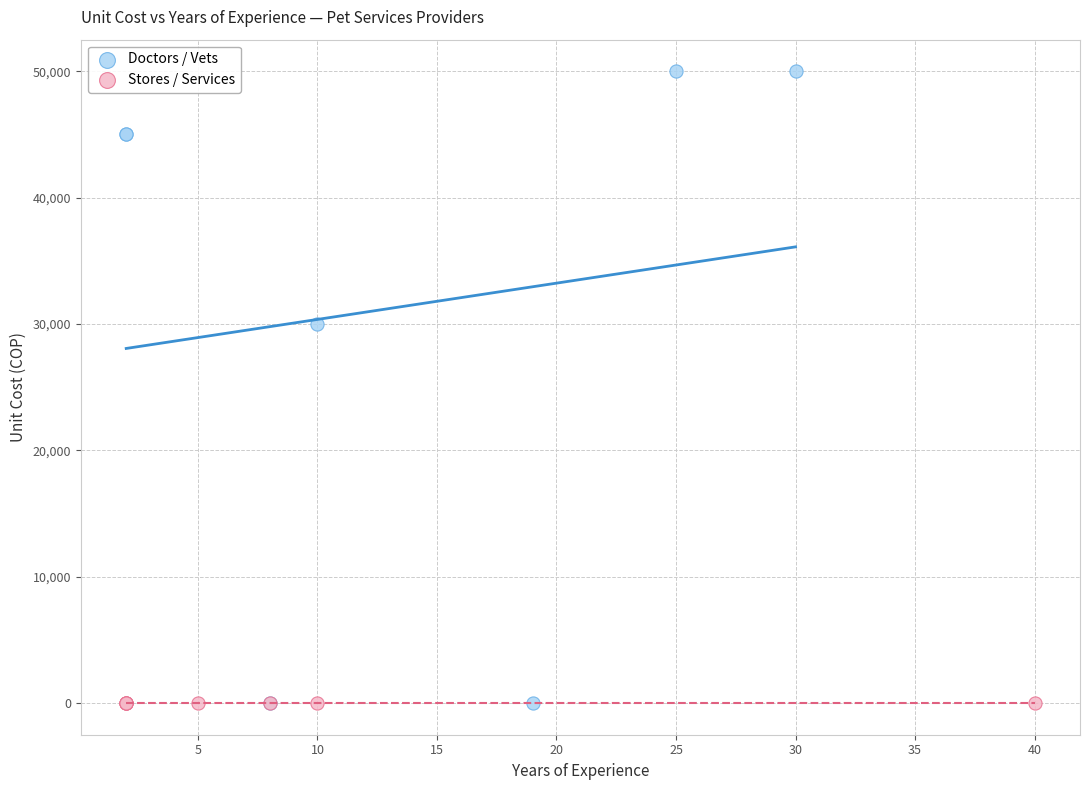

Which series reaches the maximum Y coordinate?

Doctors / Vets